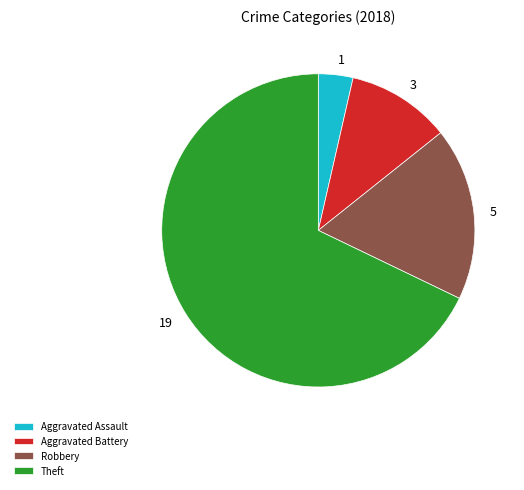

Is the sum of 3 and 5 greater than half?

No